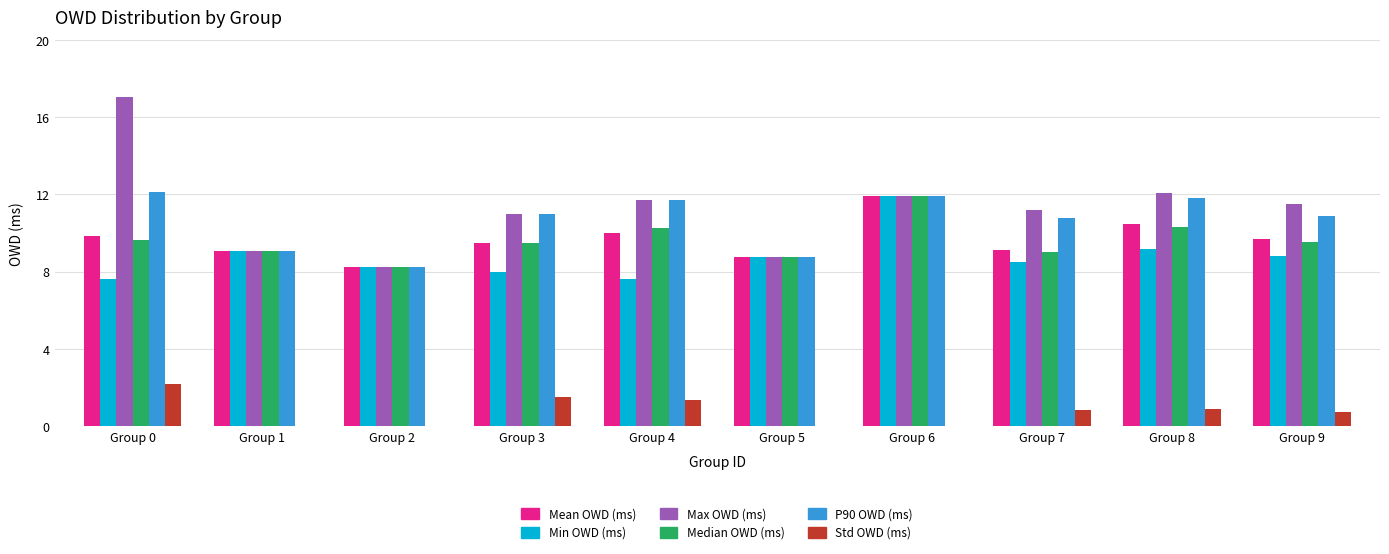

What is the total value across all series at Group 5?

43.9